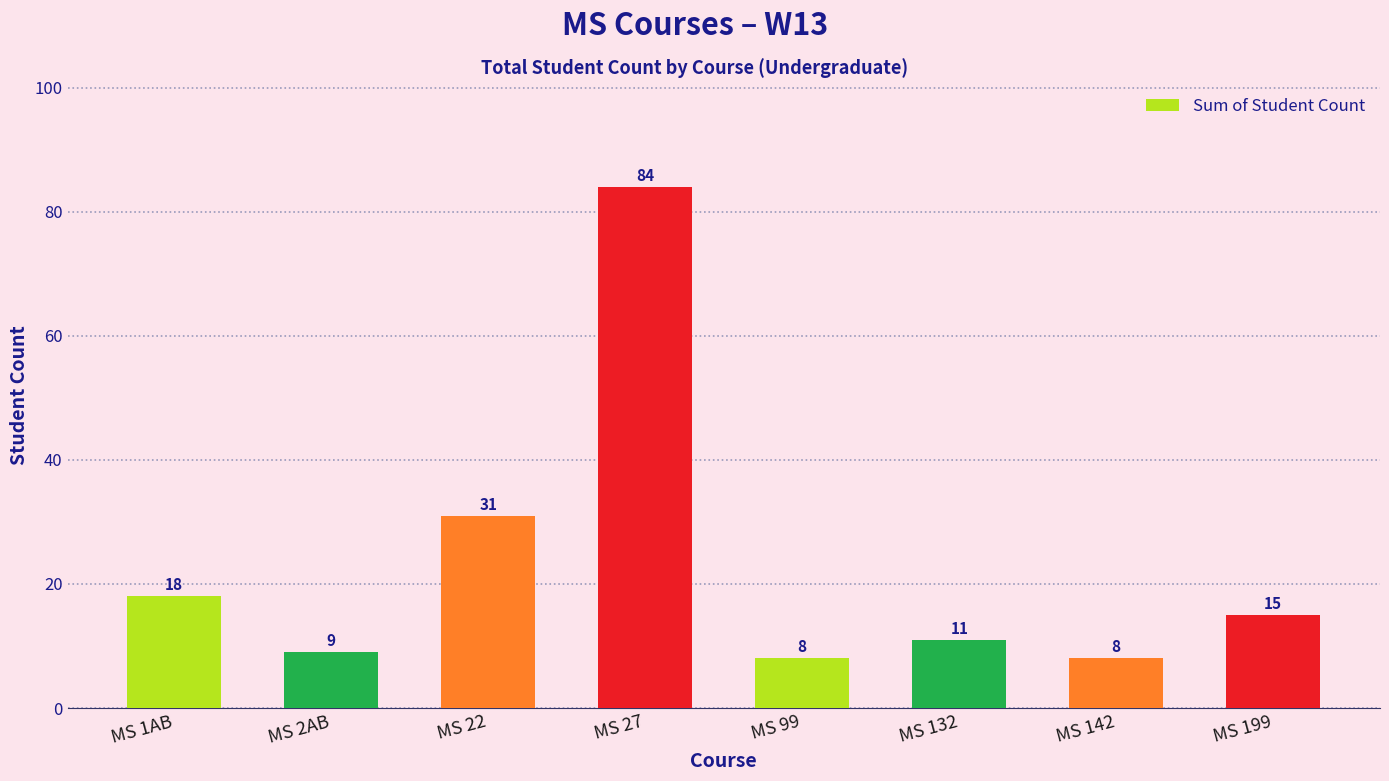

Reading left to right, transcribe all the data shown in this chart.

18	9	31	84	8	11	8	15